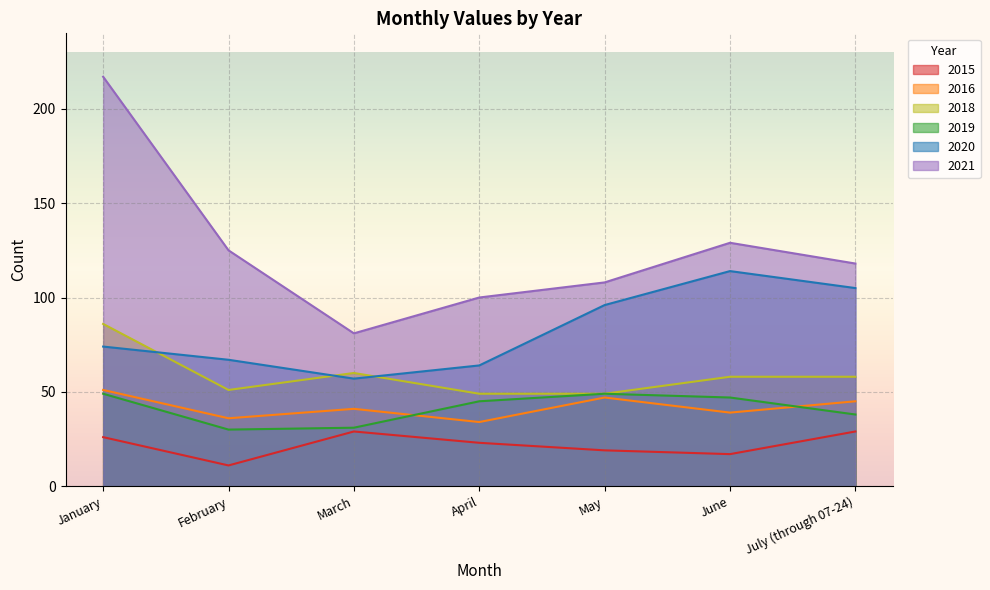

In 2018, how many points are higher than both neighbors (excluding endpoints)?

1